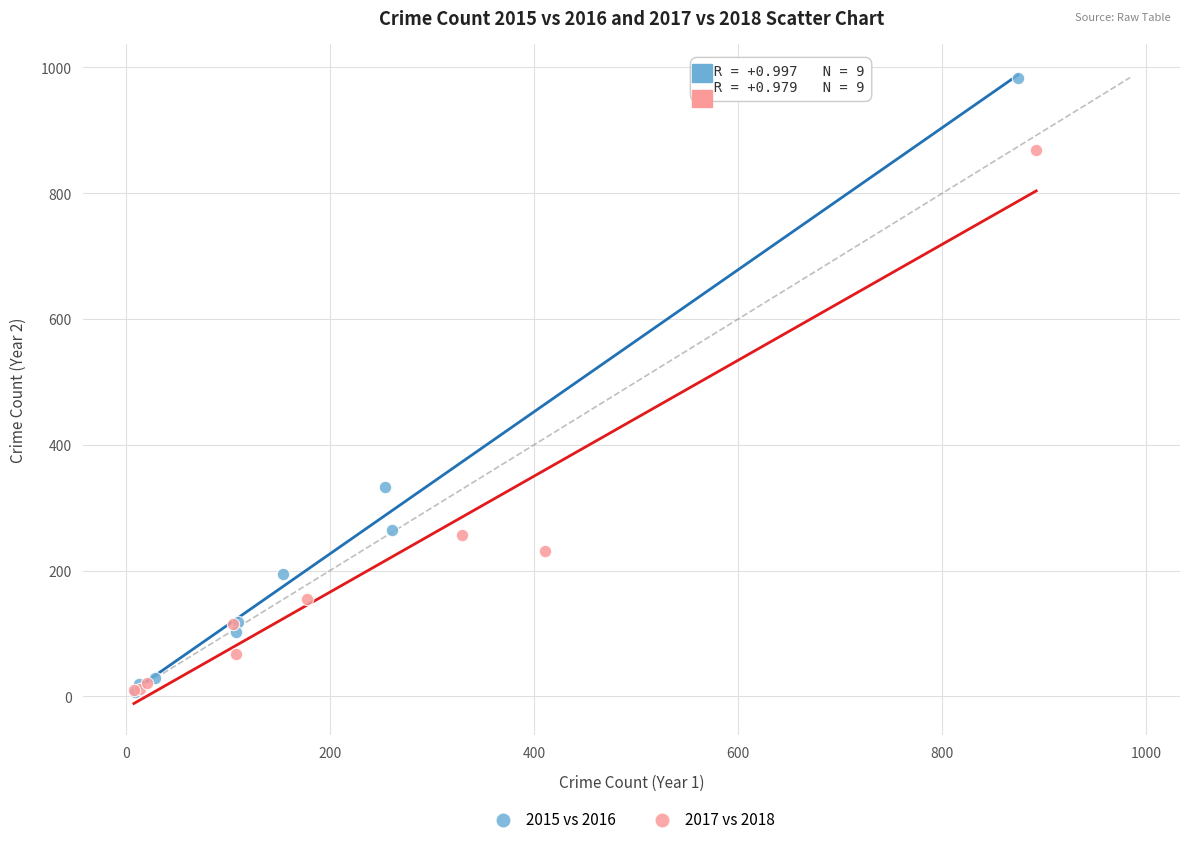

Which series has the widest spread of Y values?

2015 vs 2016